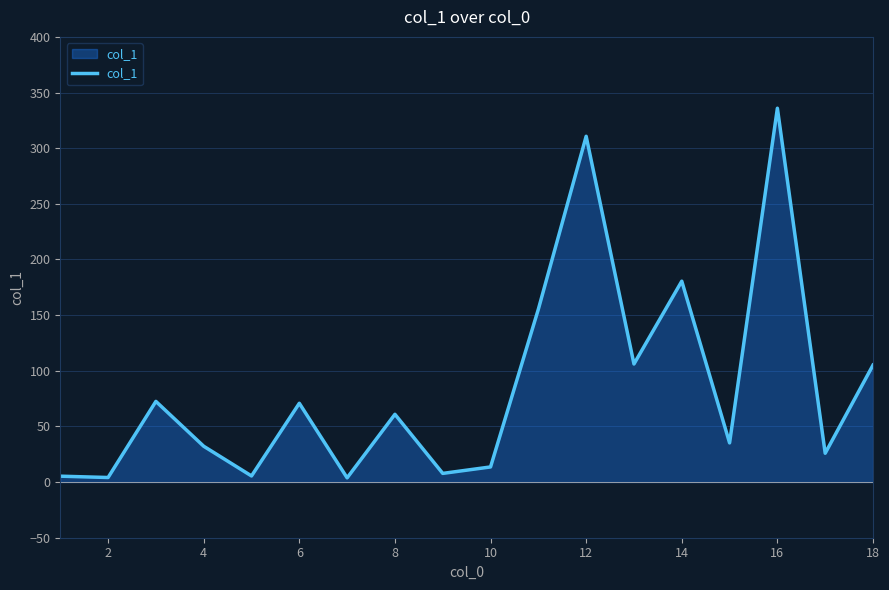

What is the difference between the maximum and minimum values?

332.1